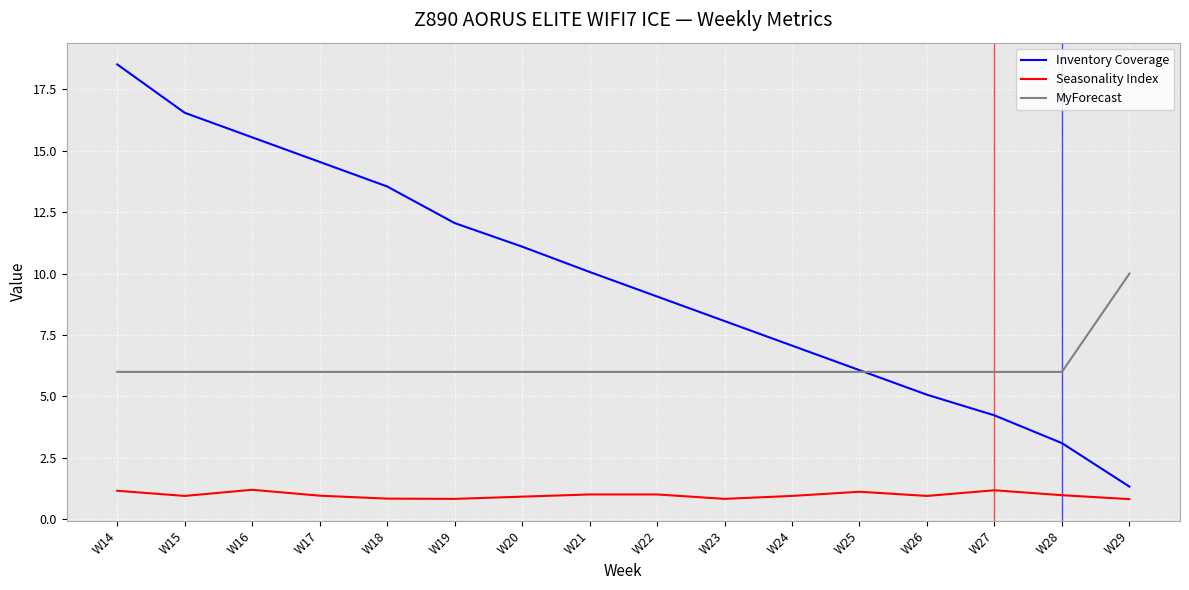

What is the minimum value for Seasonality Index?

0.8